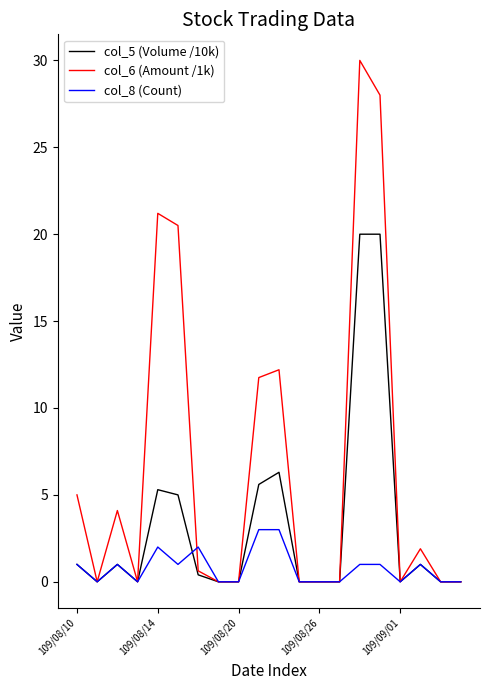

What is the maximum value for col_6 (Amount /1k)?

30.0